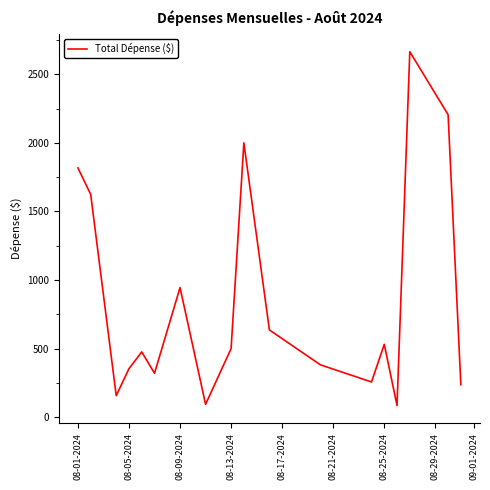

What is the smallest value displayed?

84.6